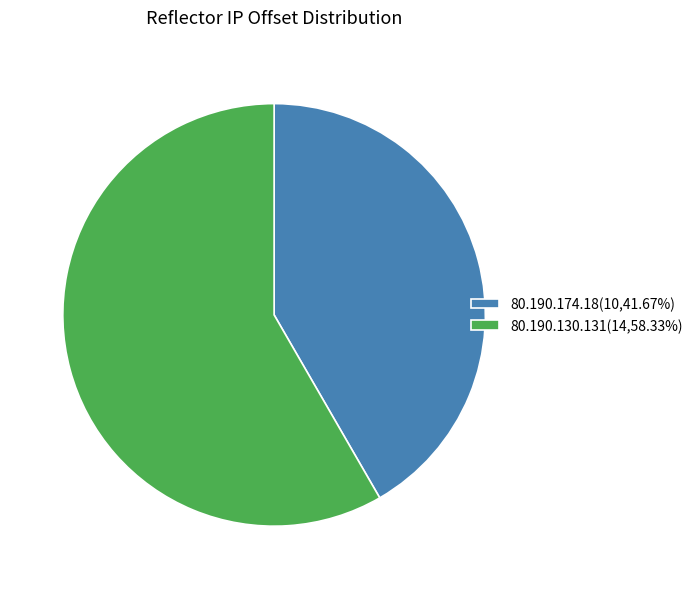

What is the ratio of the value at 80.190.130.131(14,58.33%) to the value at 80.190.174.18(10,41.67%)?

1.4